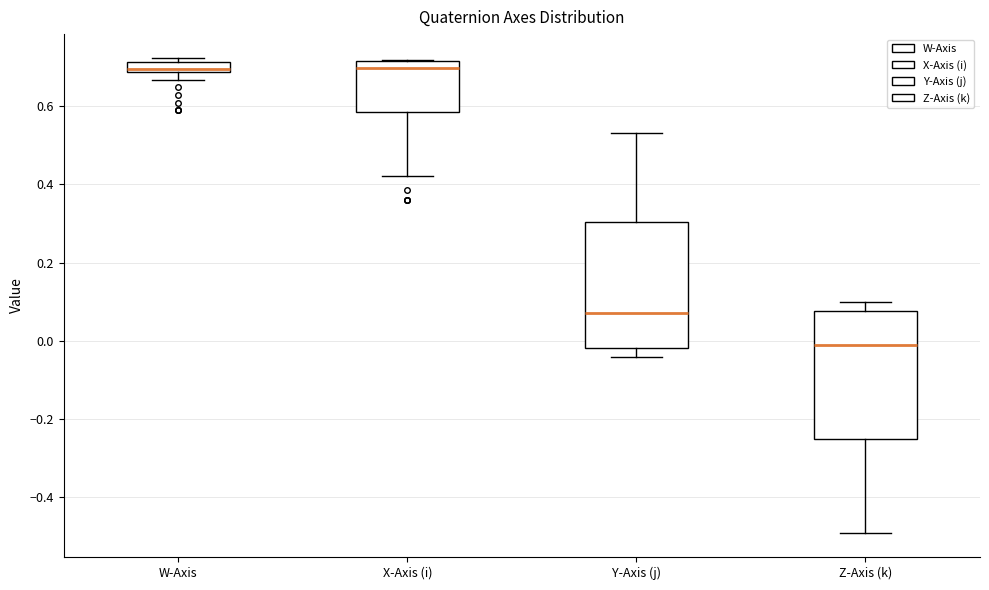

Where does the median line of the box for W-Axis sit on the y-axis? The values are not printed on the chart, so give them approximately, as read against the axis.

0.70